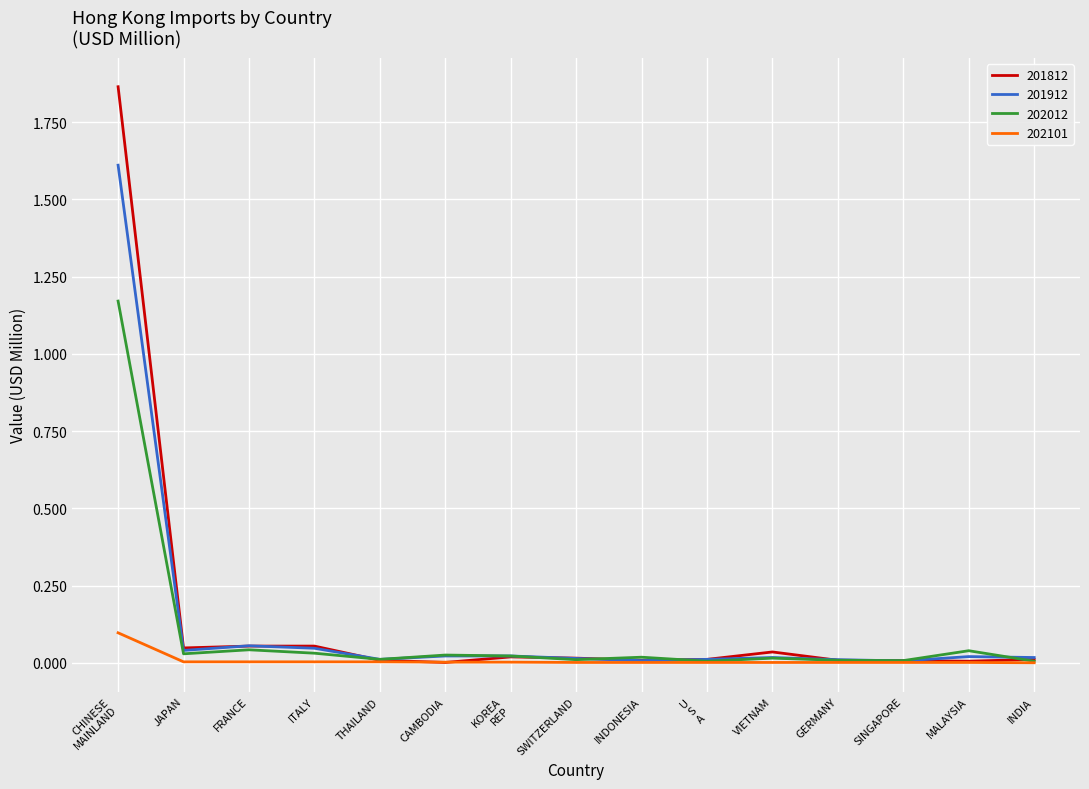

What is the highest value of the 201912 series?

1.6